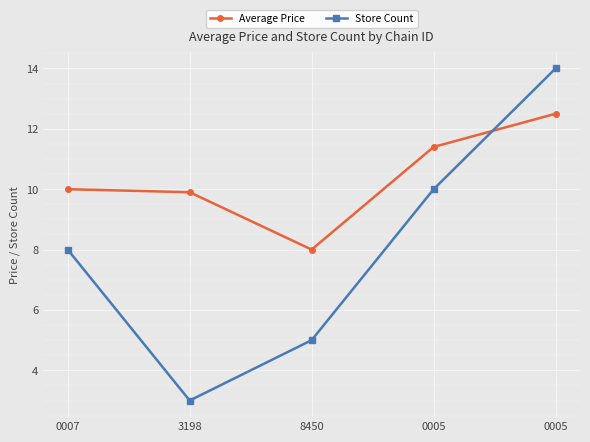

How many data points in Store Count are less than 8?

2